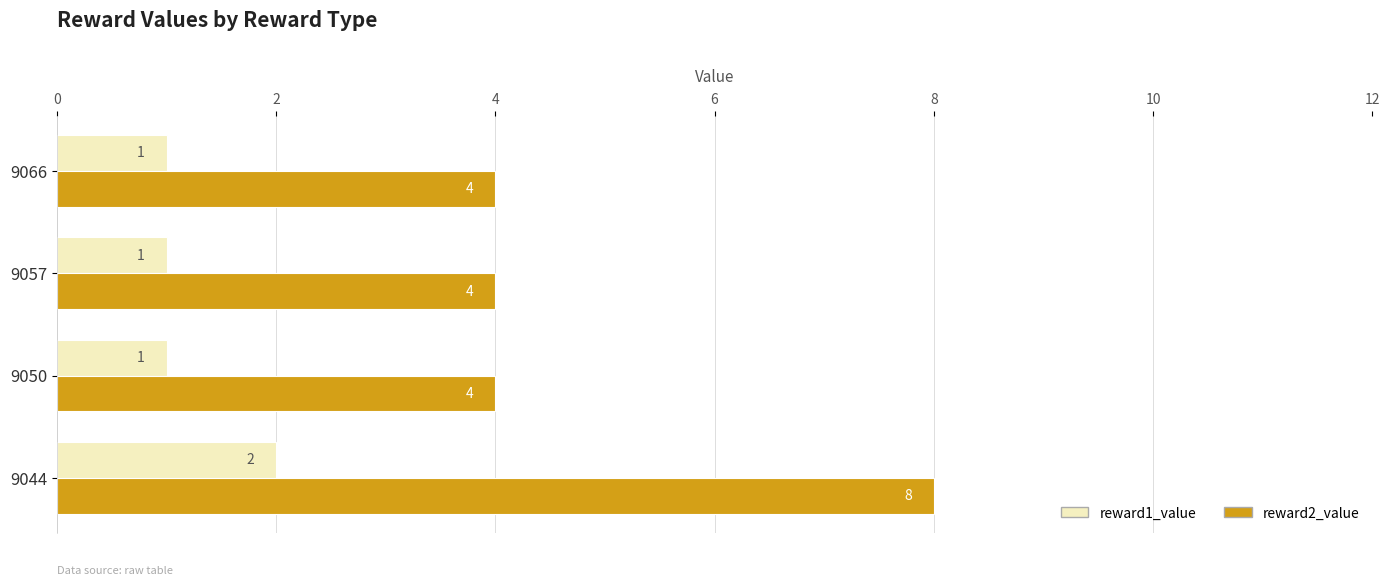

At 9050, list the series in order from largest to smallest.

reward2_value, reward1_value